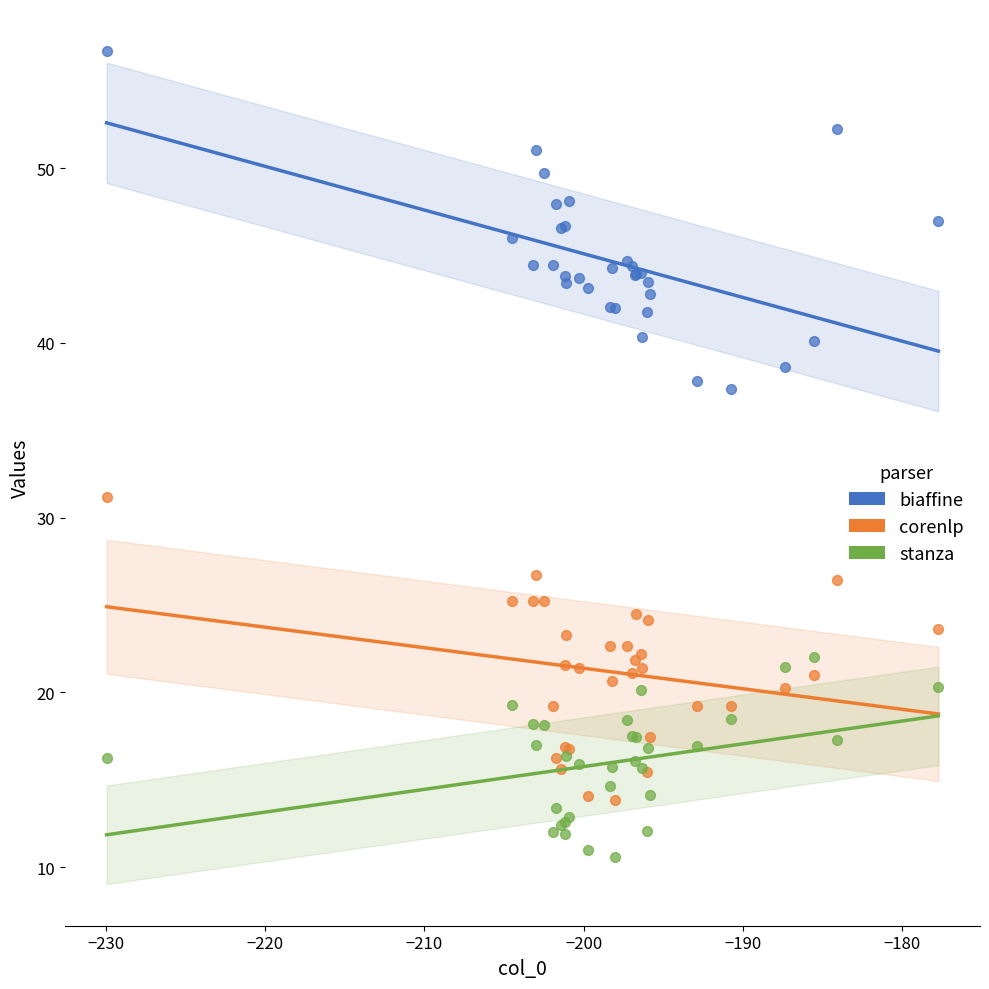

Which series contains the highest Y value?

biaffine